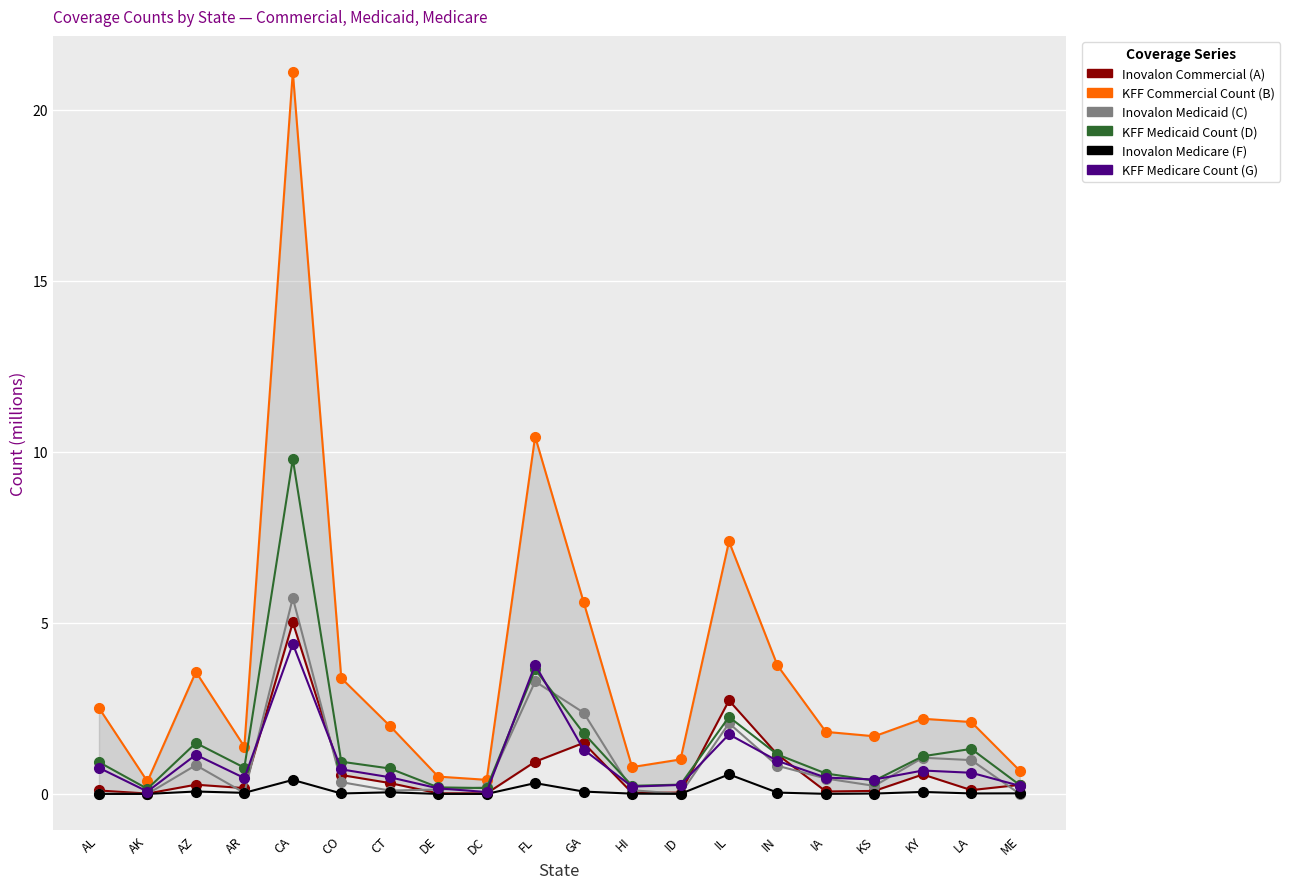

What is the label of the 13th point from the left?

ID